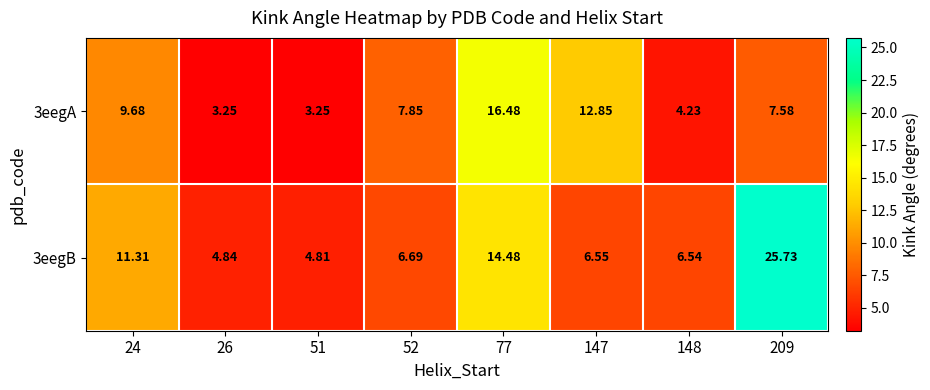

Is the value of 3eegB at 24 greater than the value of 3eegA at 51?

Yes